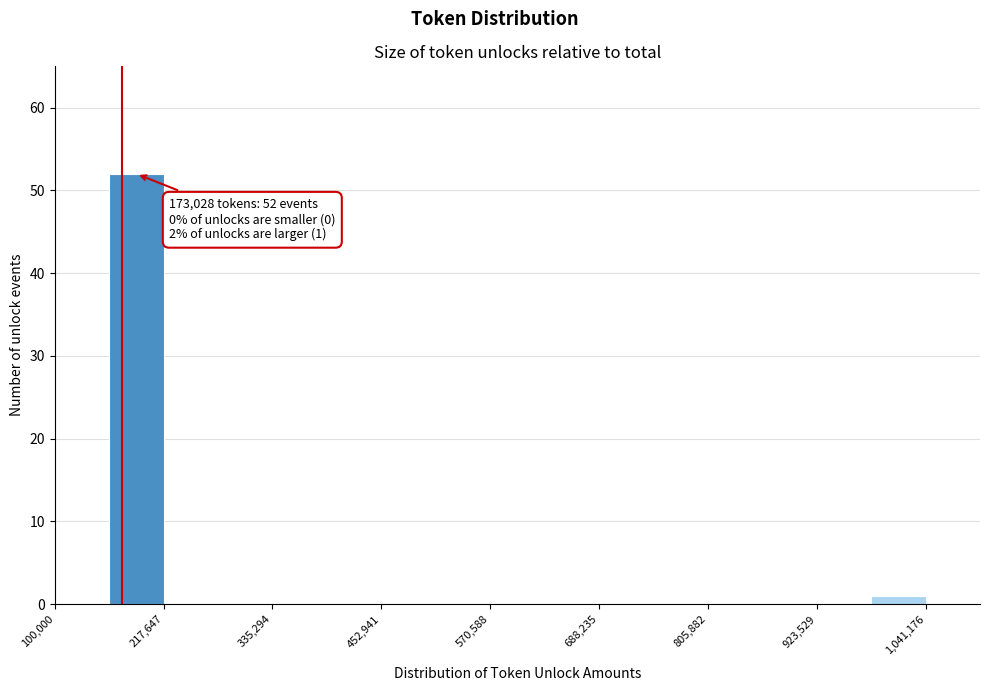

Read against the x-axis, roughly where is the centre of the tallest bar?

180000